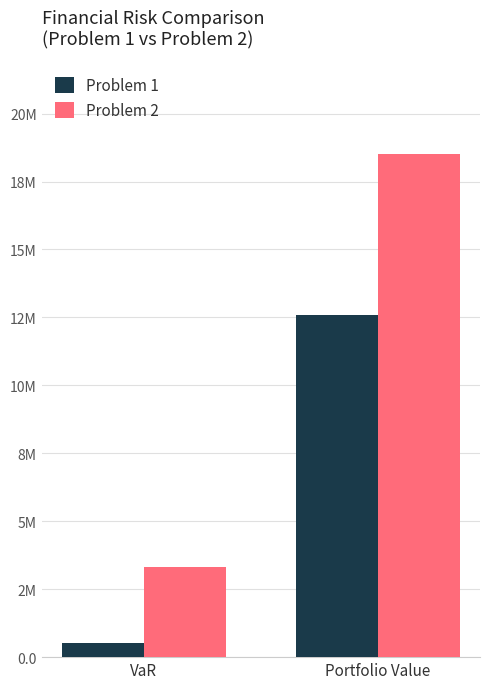

At VaR, list the series in order from largest to smallest.

Problem 2, Problem 1